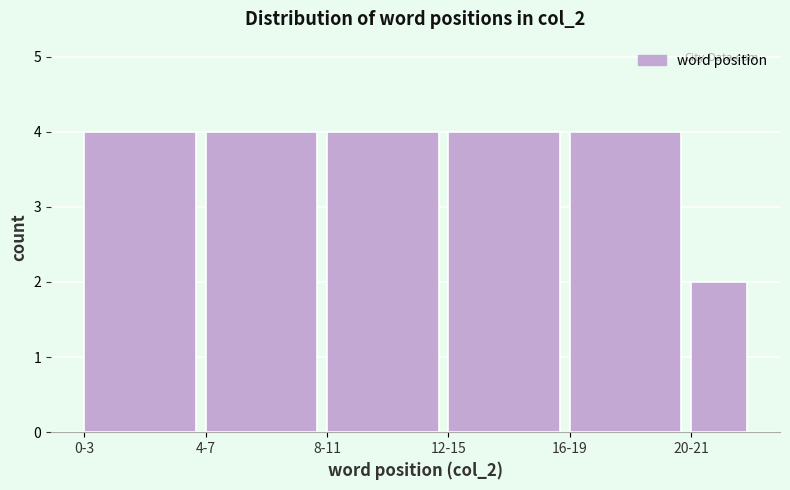

Reading left to right, what are all the values shown in this chart?

0-3=4	4-7=4	8-11=4	12-15=4	16-19=4	20-21=2